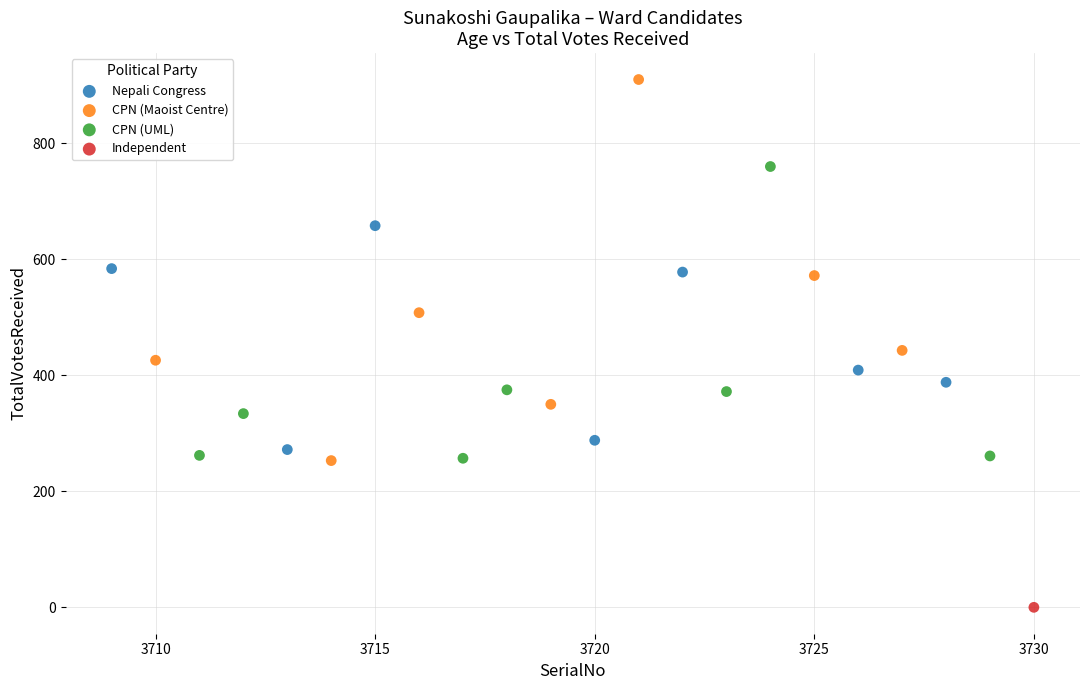

What are all the series names shown in the legend?

Nepali Congress, CPN (Maoist Centre), CPN (UML), Independent